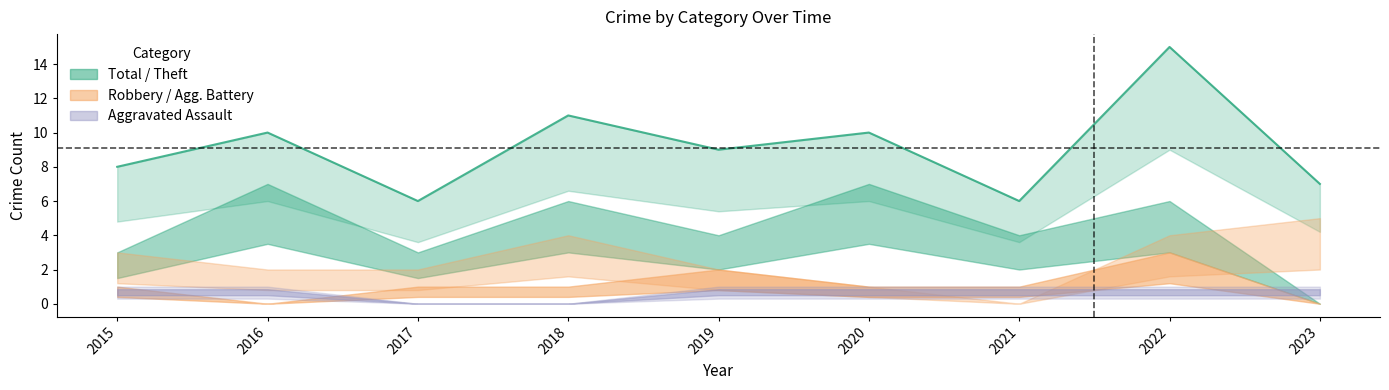

What is the difference between the second highest and second lowest values in the Aggravated Assault series?

1